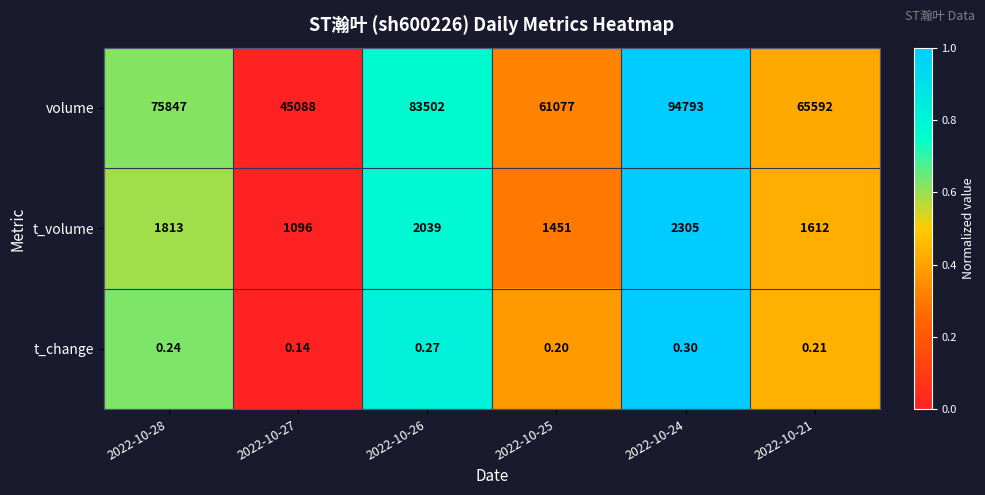

Count the number of categories in the chart.

6